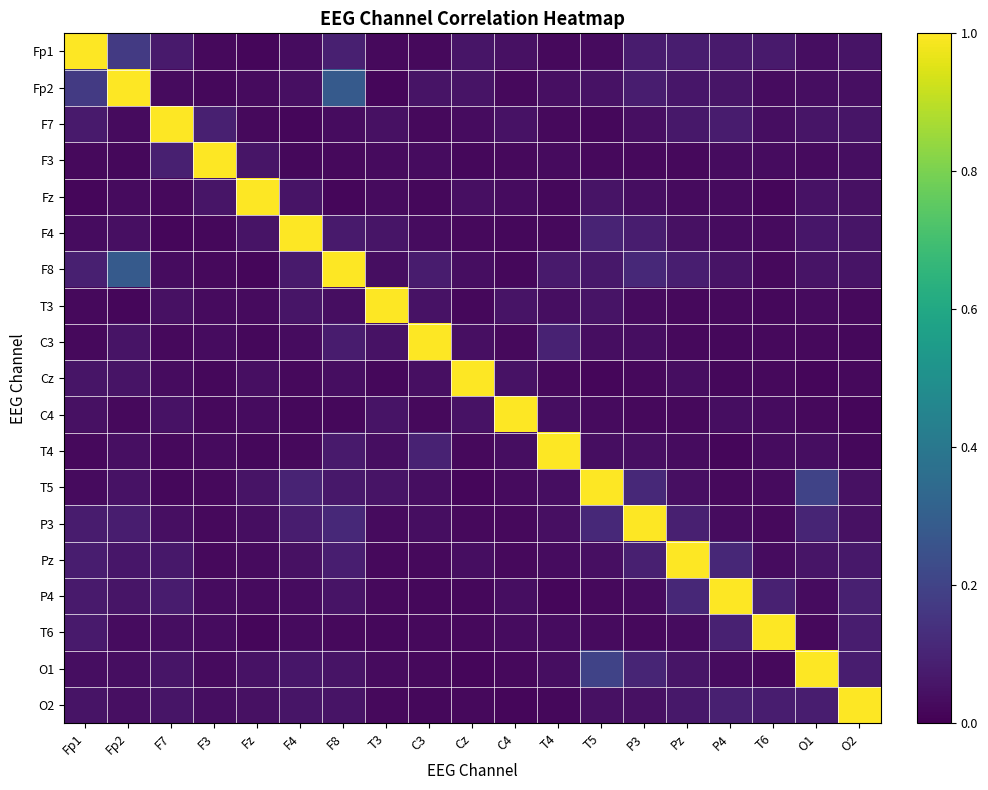

What is the maximum value shown in the chart?

1.0